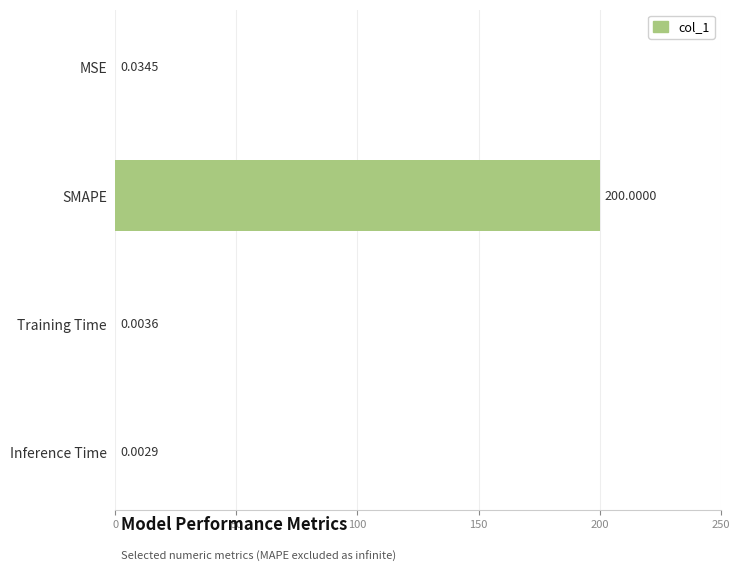

Where is the data nearest to the value 100?

MSE